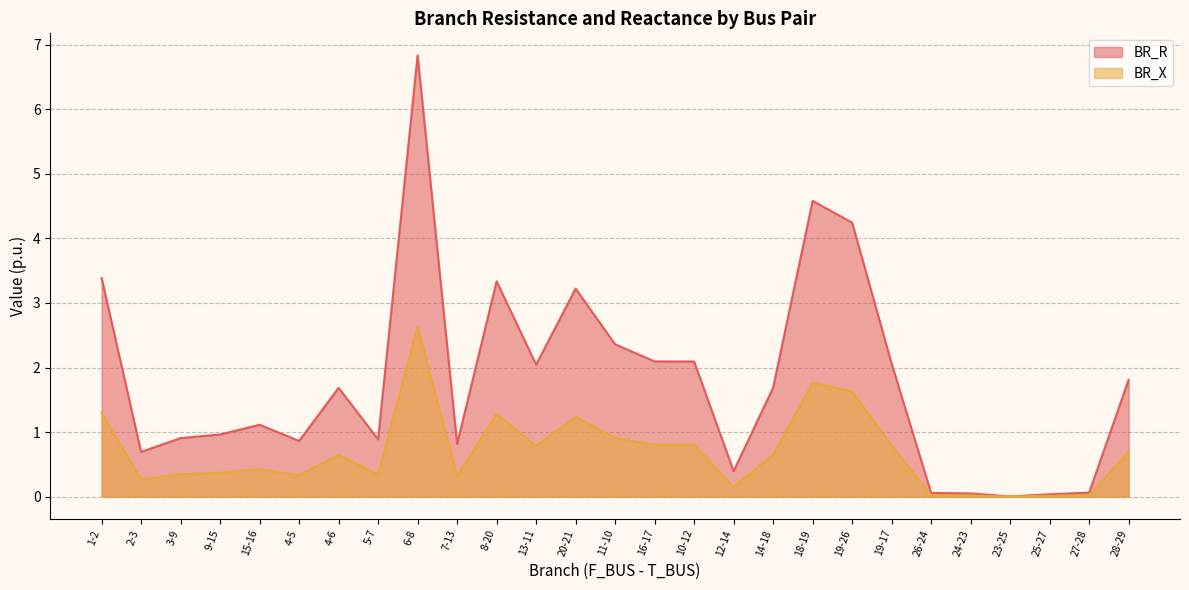

What is the label of the 22nd point from the right?

4-5